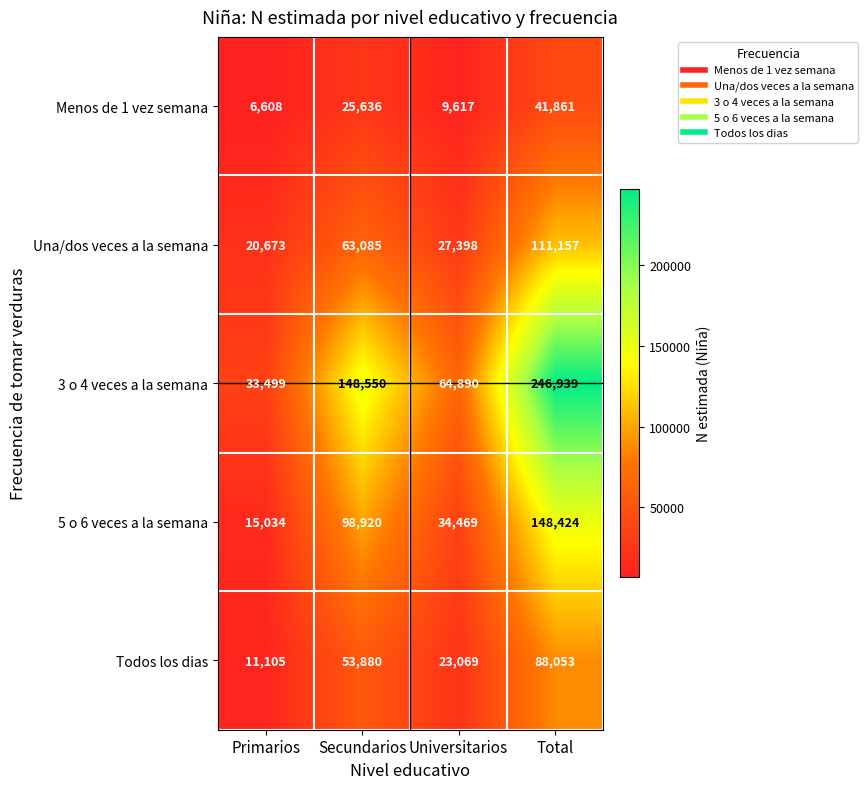

Which series has the largest range (max minus min)?

3 o 4 veces a la semana